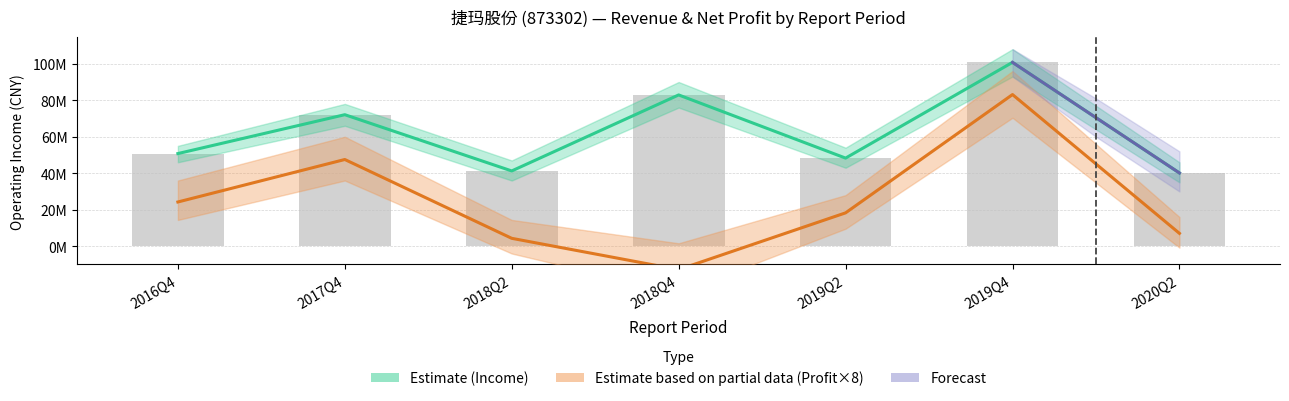

What is the difference between the highest and lowest values at 2018Q4?

95736526.4